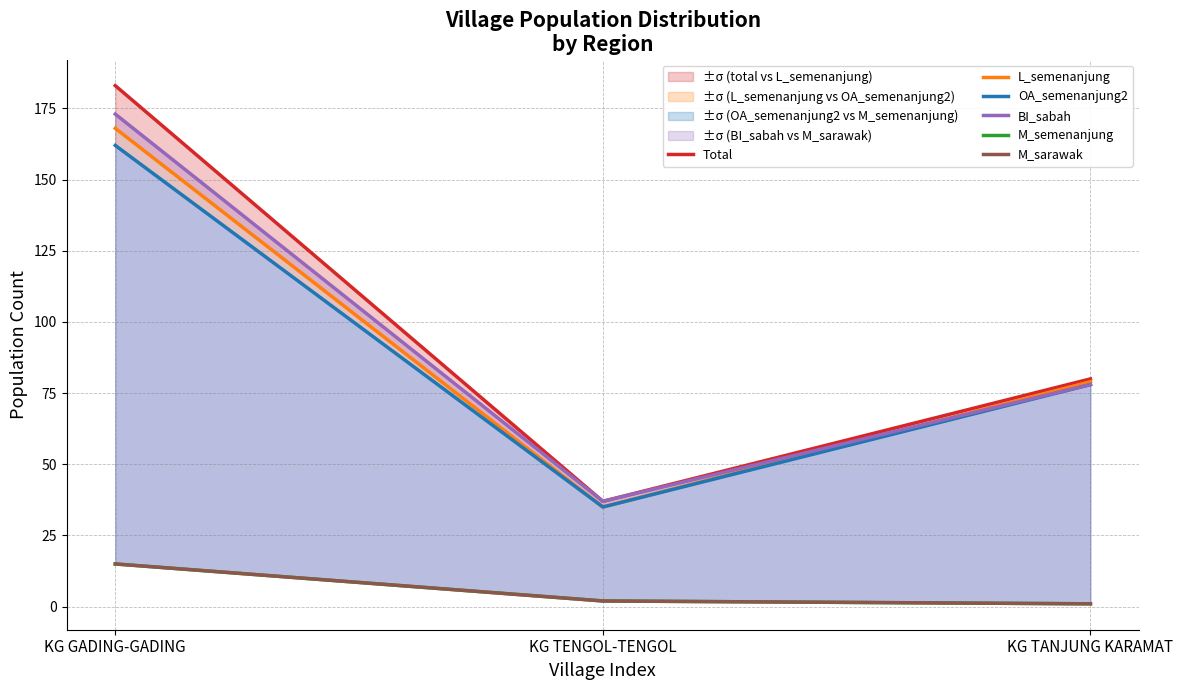

What is the label of the 1st point from the left?

KG GADING-GADING